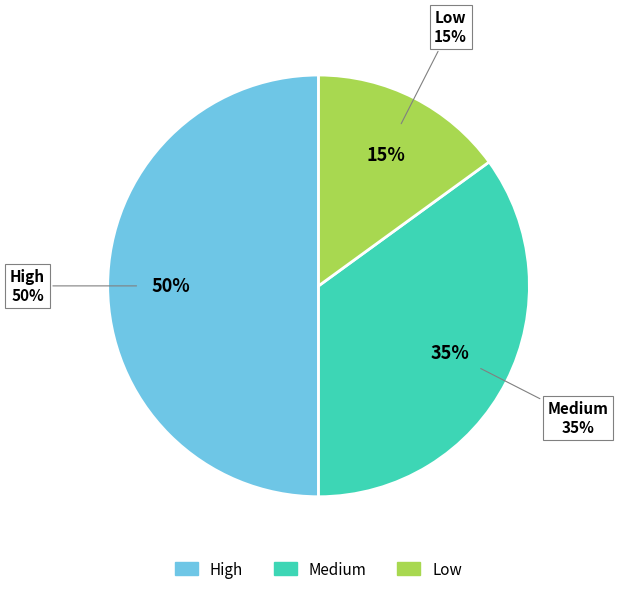

How many slices are in this pie chart?

3